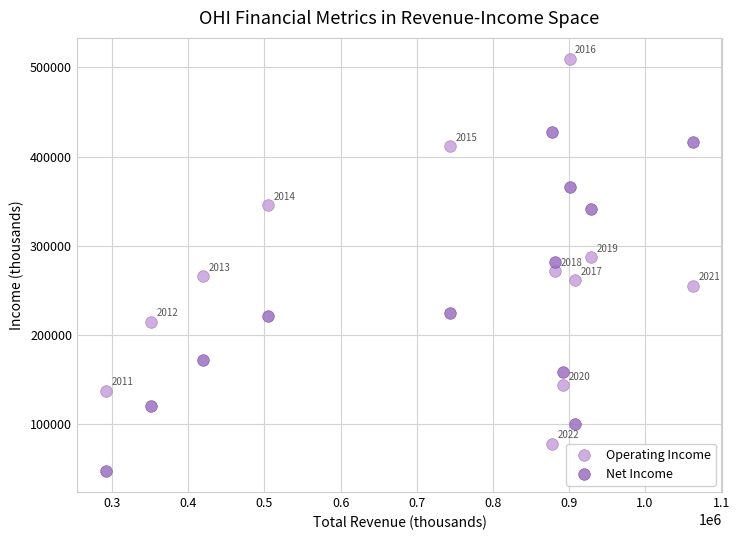

What is the X range (max minus min) for the scatter plot?

770600